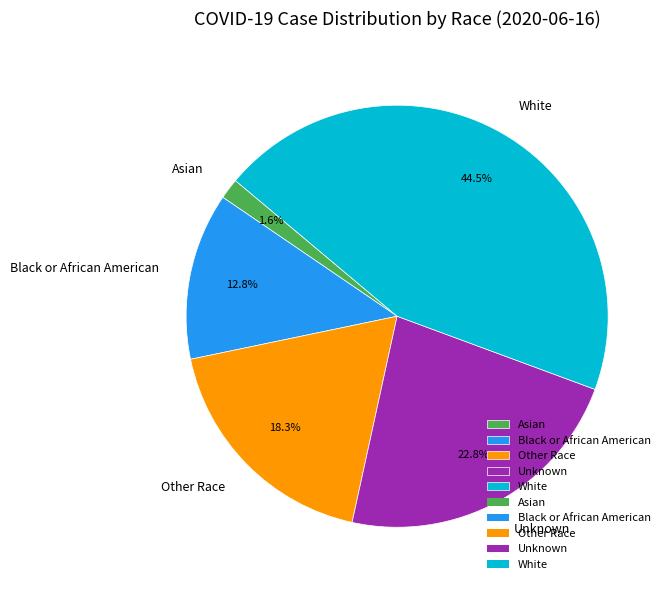

Which has a higher value, Unknown or Black or African American?

Unknown